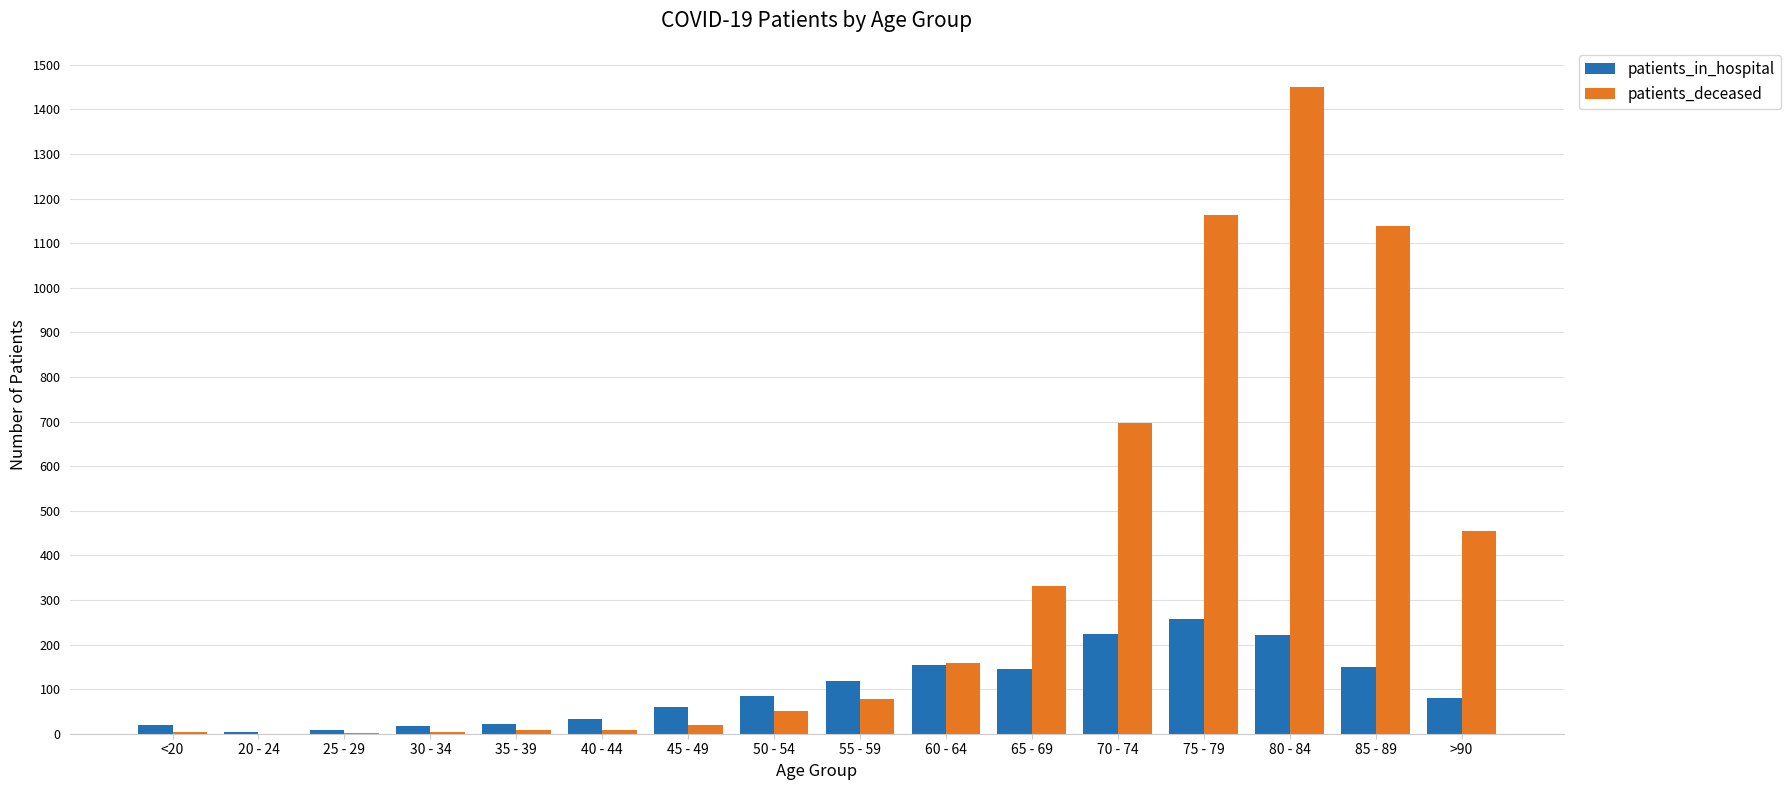

Where is patients_deceased nearest to the value 725?

70 - 74